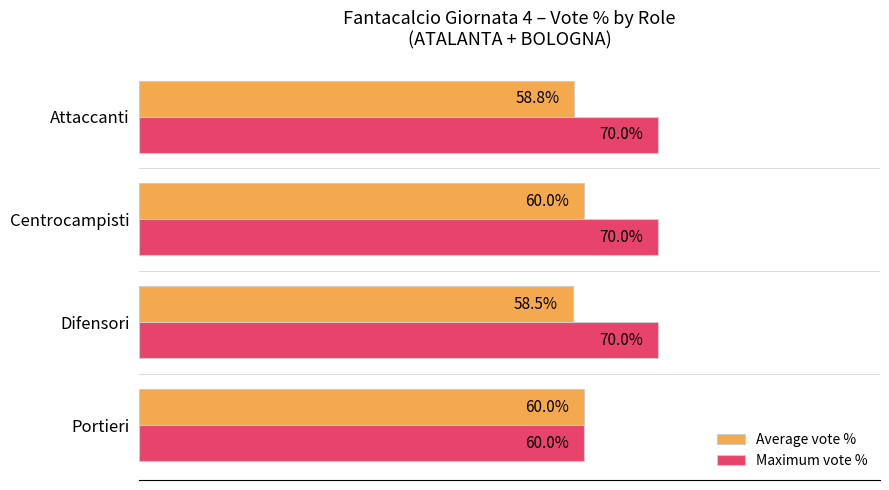

Which category has the lowest value in the Maximum vote % series?

Portieri